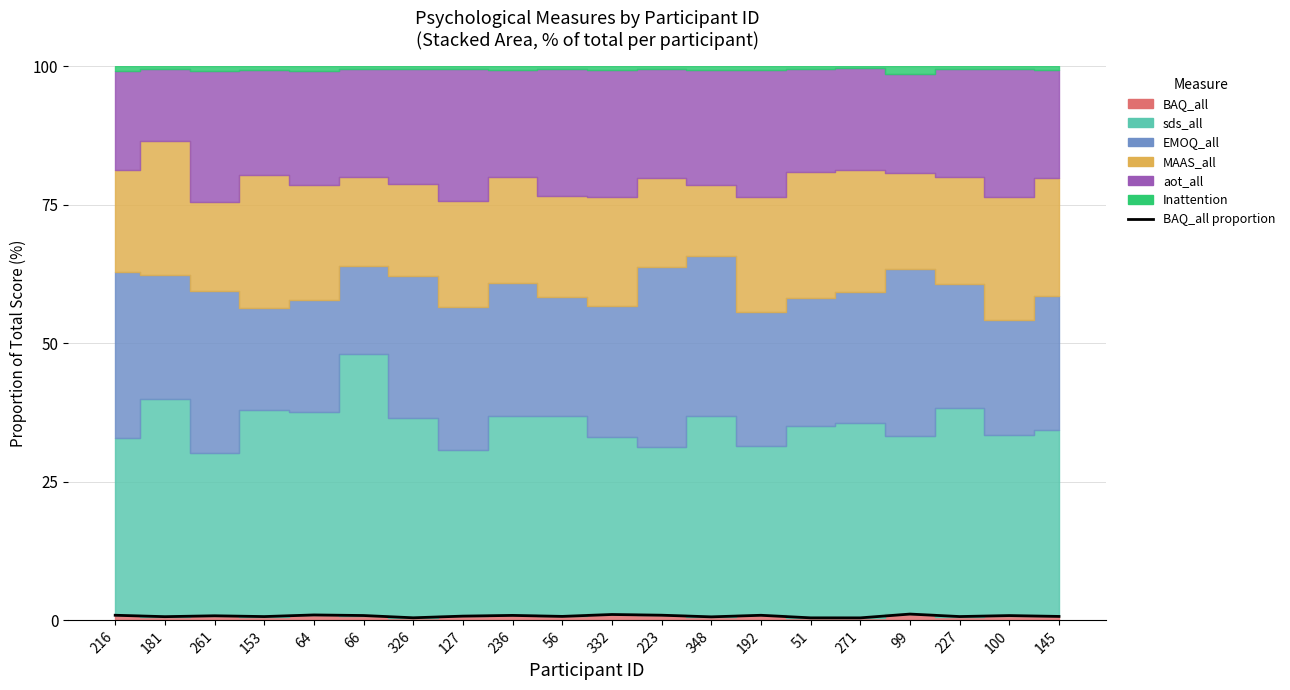

Reading left to right, list all the values displayed in this chart.

216=0.9	181=0.7	261=0.8	153=0.7	64=1.0	66=0.9	326=0.5	127=0.8	236=0.9	56=0.7	332=1.1	223=0.9	348=0.6	192=0.9	51=0.5	271=0.5	99=1.1	227=0.7	100=0.9	145=0.7